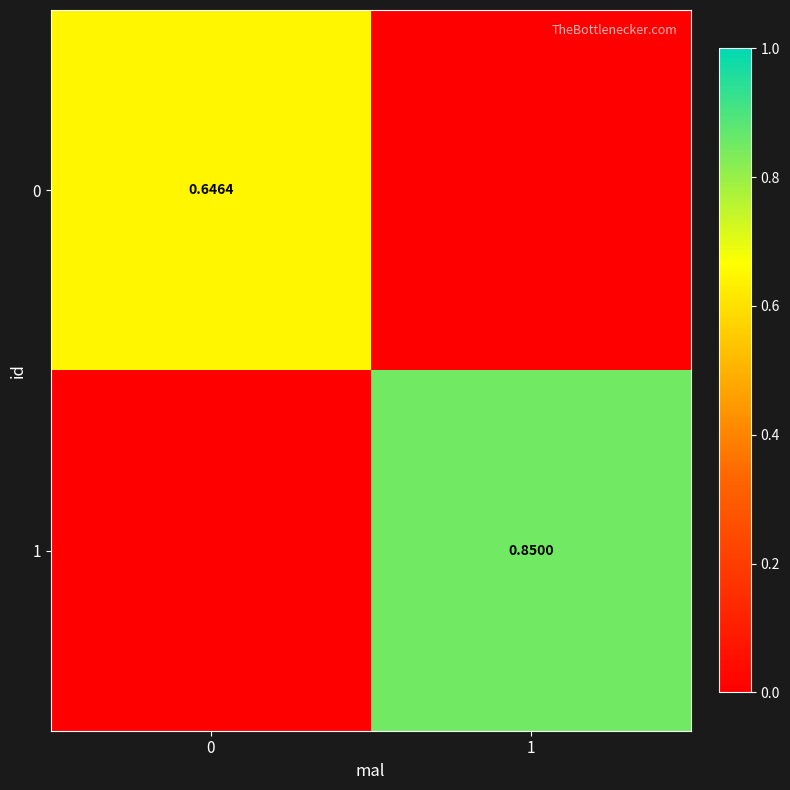

What is the difference between the maximum and minimum values in the row_0 series?

0.6